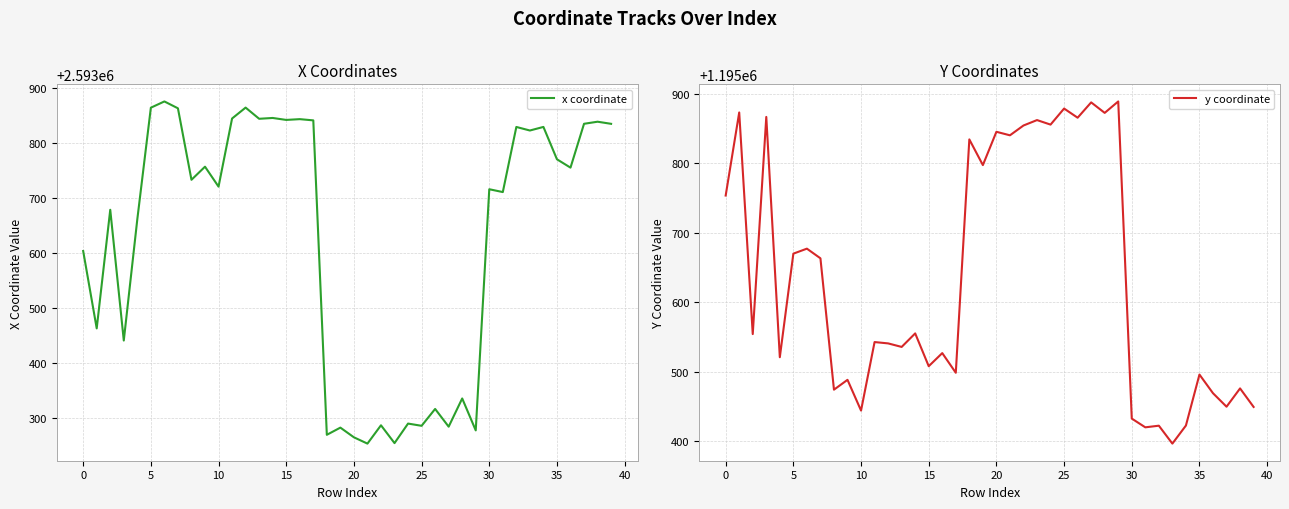

Rank the series by their average value, from highest to lowest.

x coordinate, y coordinate